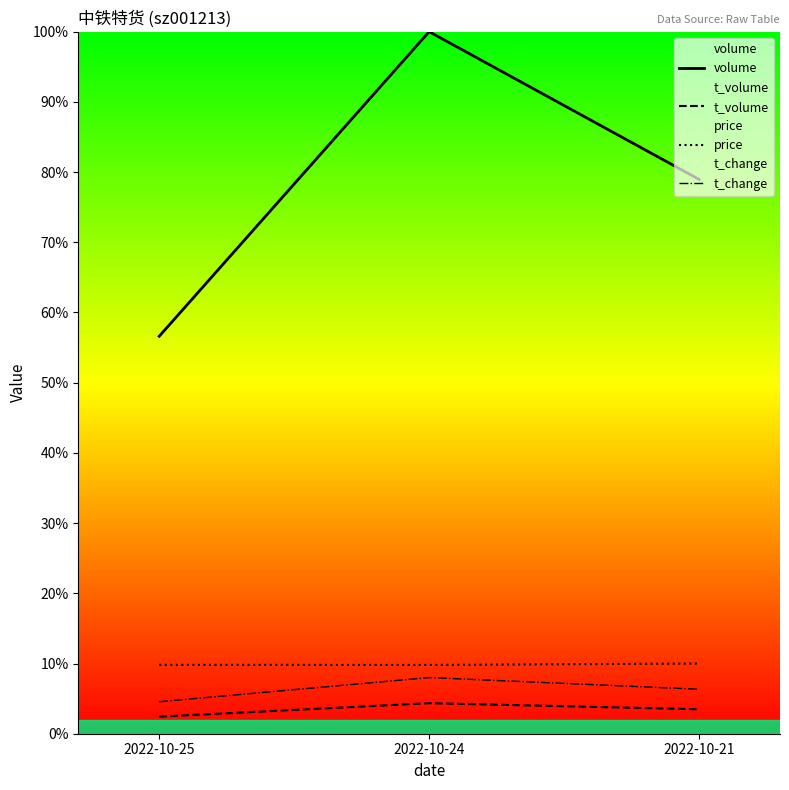

At how many categories does at least one series exceed 72240?

1